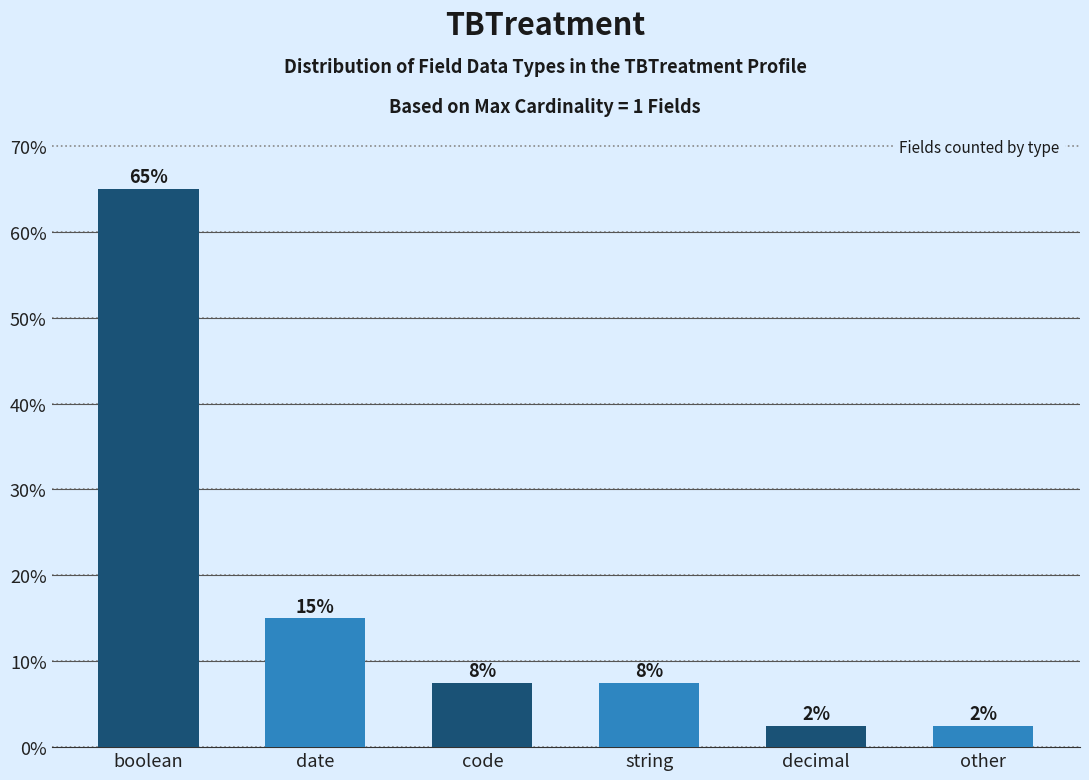

How many bars are there in total?

6